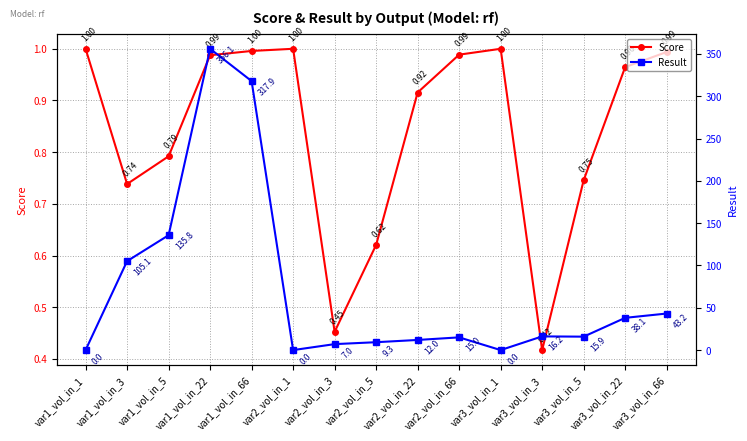

Reading left to right, what are all the values shown in this chart?

Score: 1.0	0.7	0.8	1.0	1.0	1.0	0.5	0.6	0.9	1.0	1.0	0.4	0.7	1.0	1.0
Result: 0.0	105.1	135.8	356.1	317.9	0.0	7.0	9.3	12.0	15.0	0.0	16.2	15.9	38.1	43.2